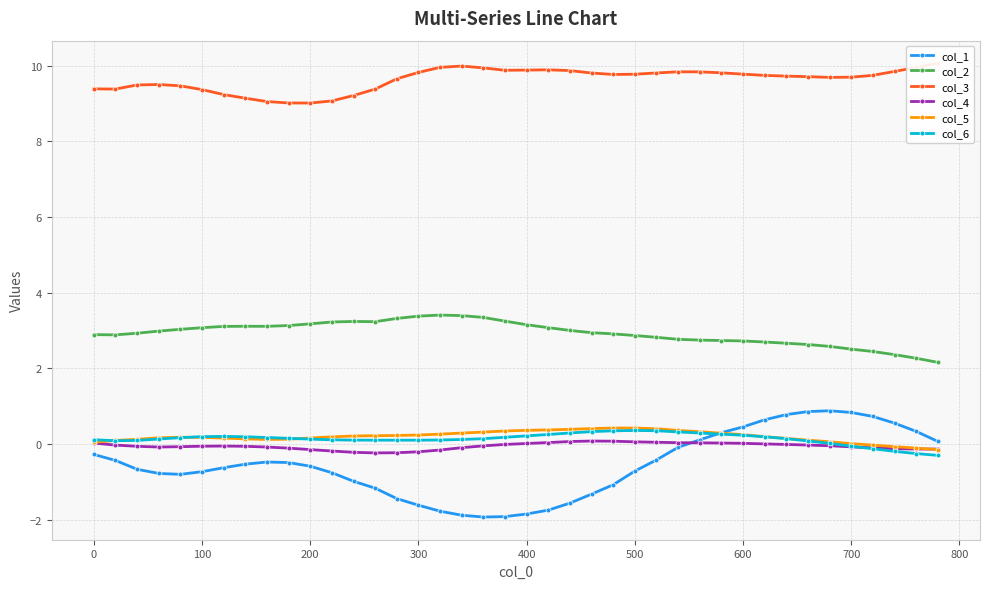

True or false: col_6 and col_2 cross at least once.

False